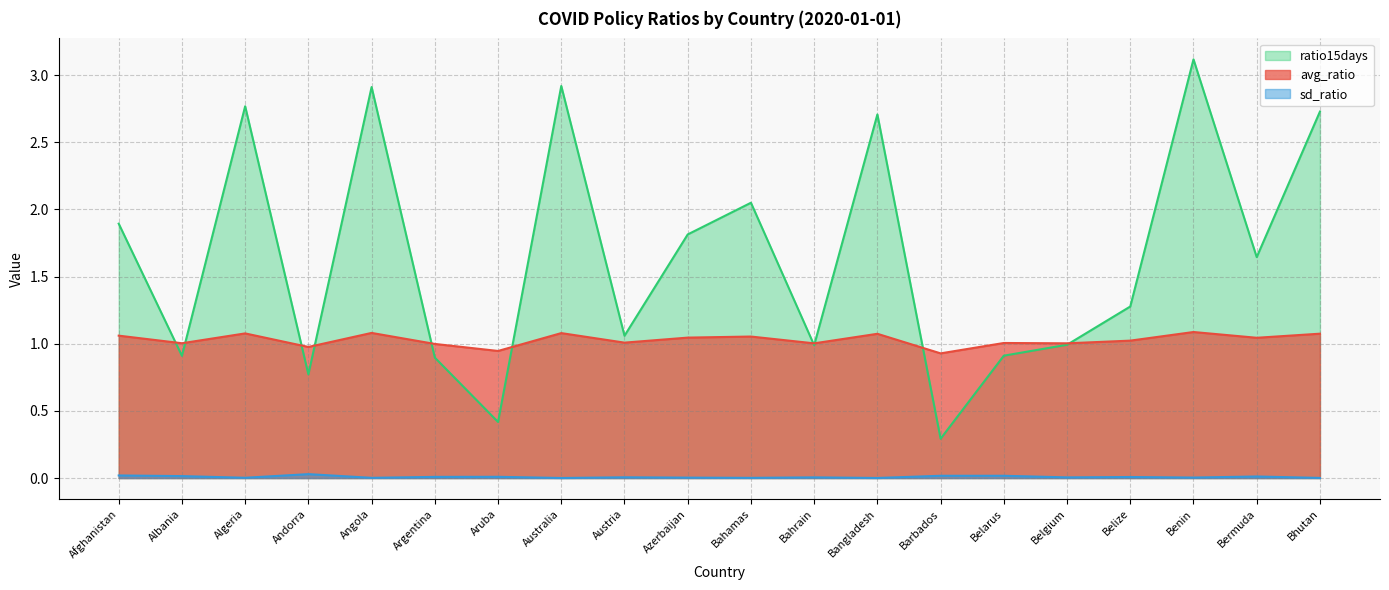

At which category does avg_ratio reach its first local valley?

Albania